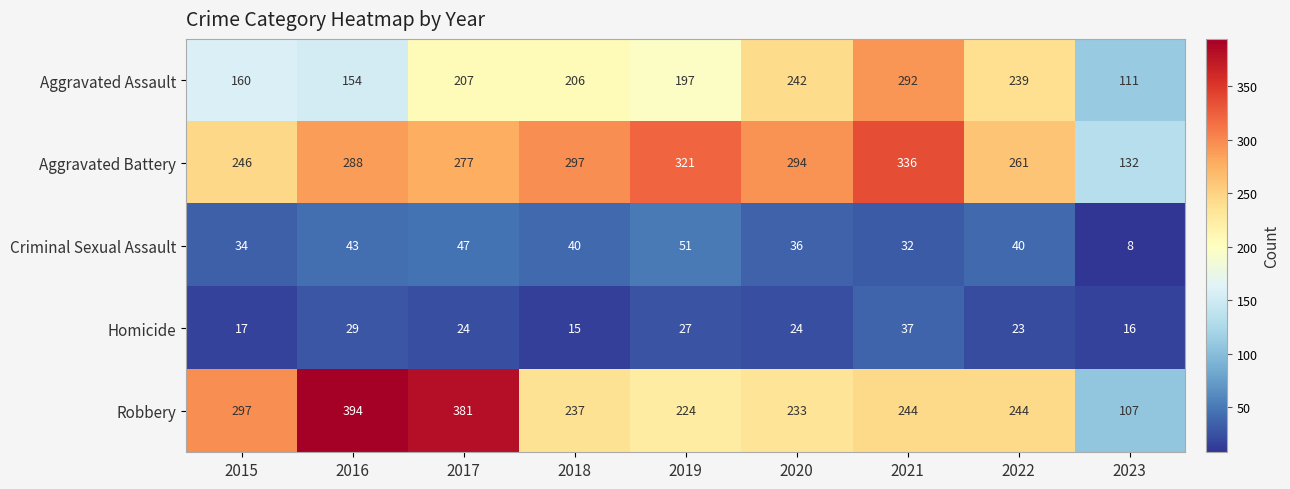

What is the spread (max minus min) of values at 2020?

270